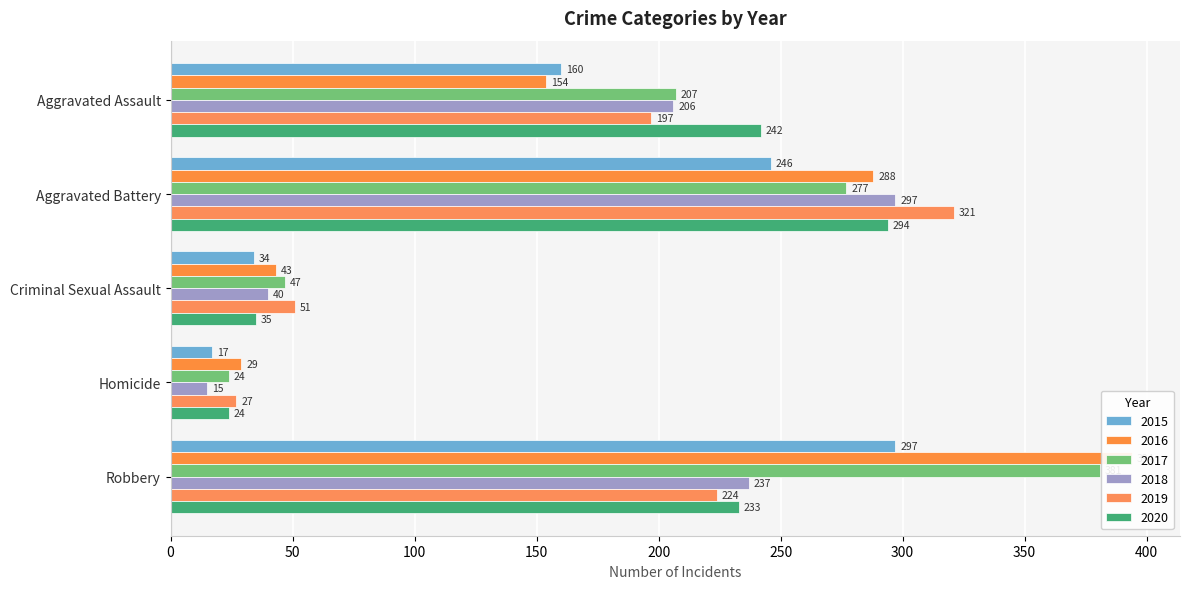

What is the total value across all series at Aggravated Battery?

1723